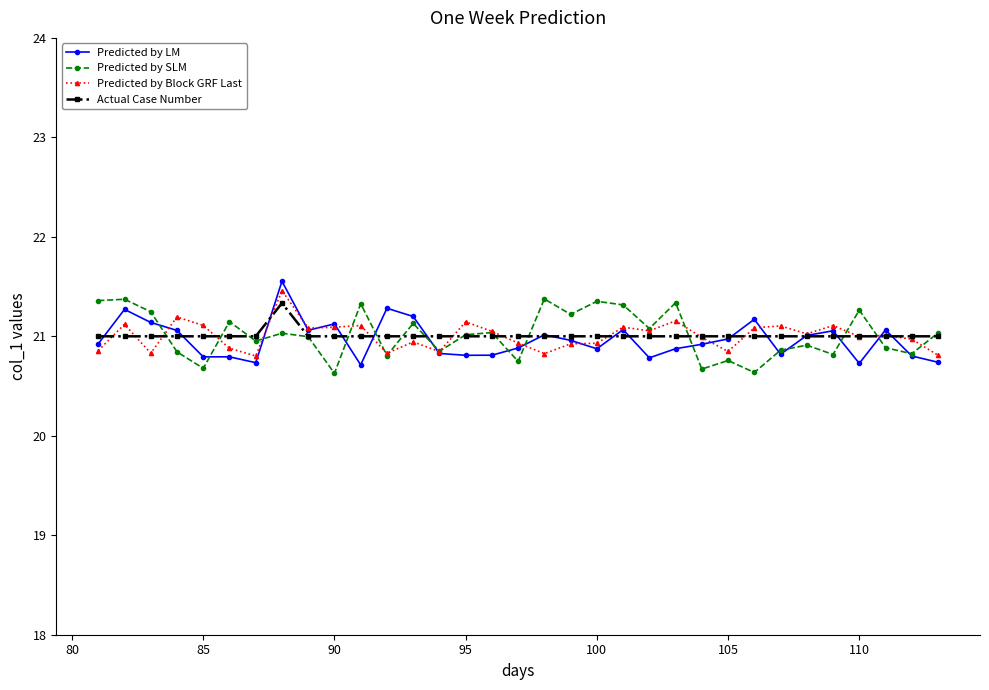

What is the value of the Predicted by SLM point at the 7th from the left?

21.0